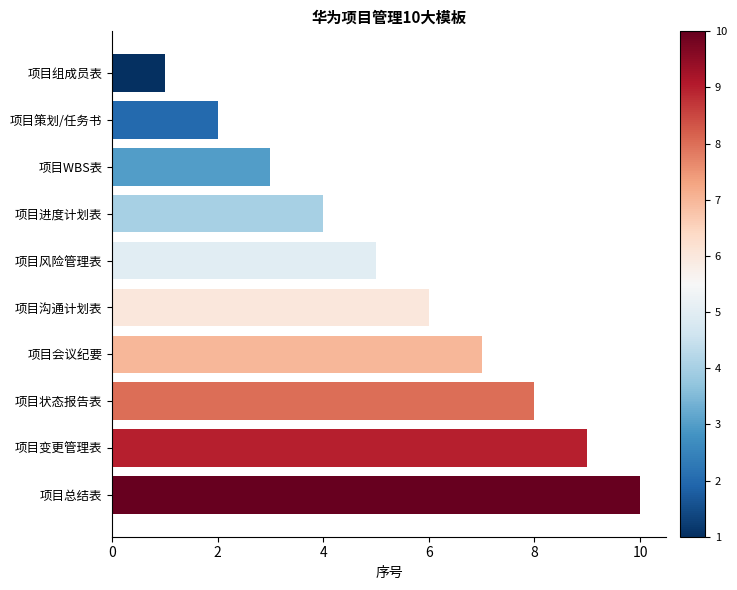

What is the sum of all values?

55